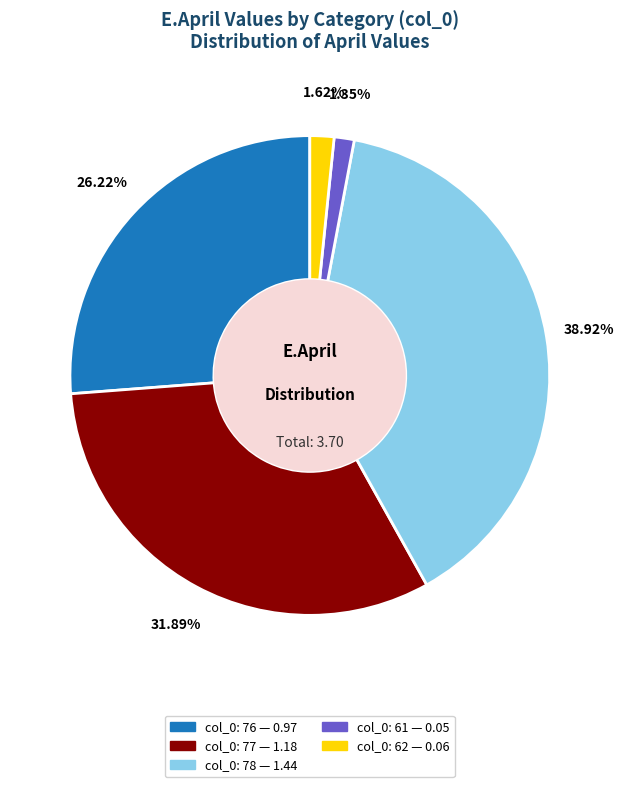

Is there any slice that represents more than half of the pie?

No